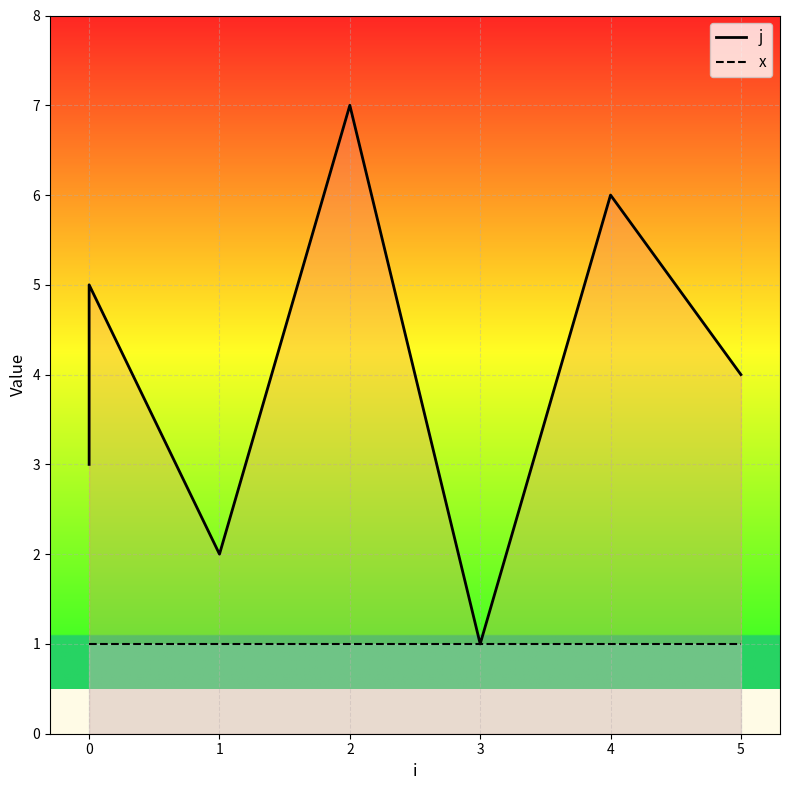

Reading left to right, what are all the values shown in this chart?

j: 3	5	2	7	1	6	4
x: 1	1	1	1	1	1	1